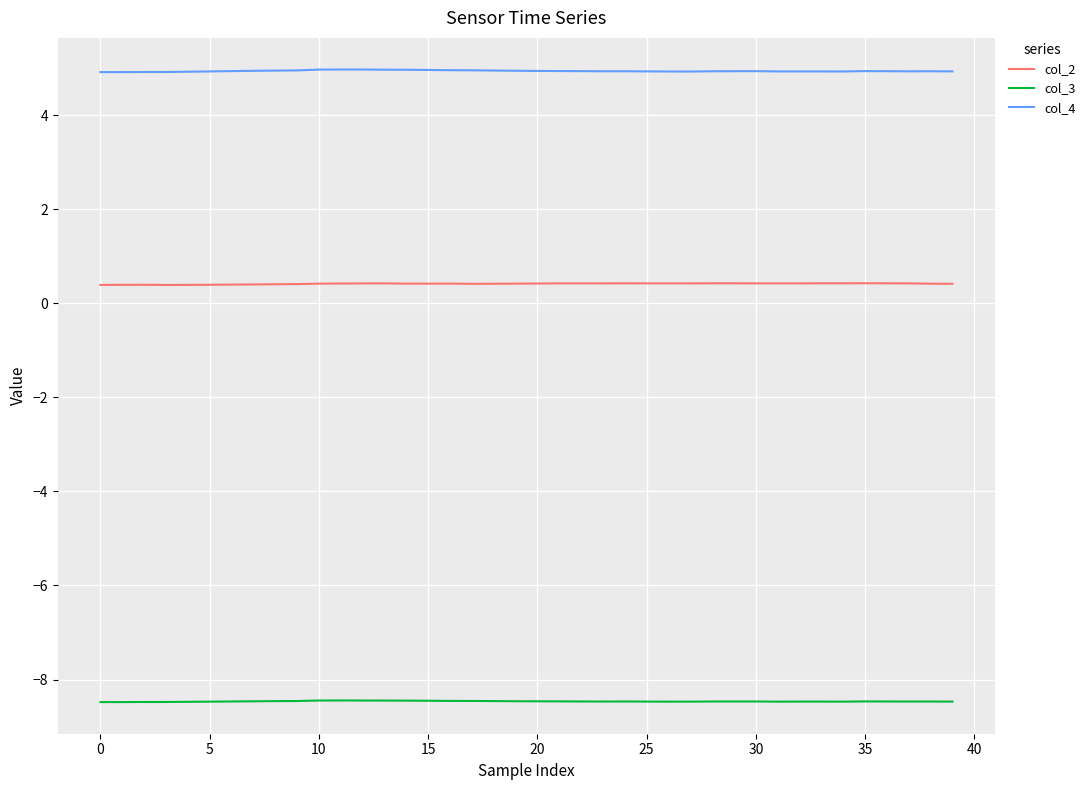

True or false: col_4 and col_3 cross at least once.

False